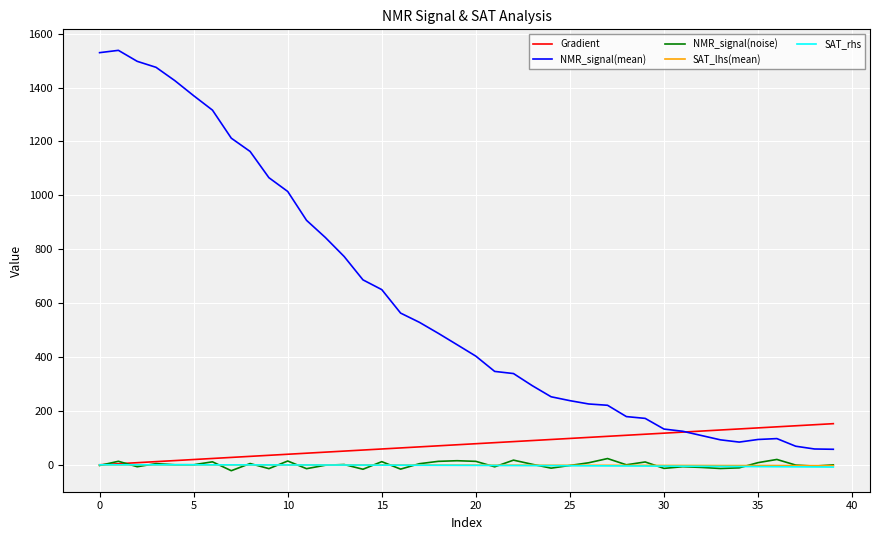

What are all the series names shown in the legend?

Gradient, NMR_signal(mean), NMR_signal(noise), SAT_lhs(mean), SAT_rhs